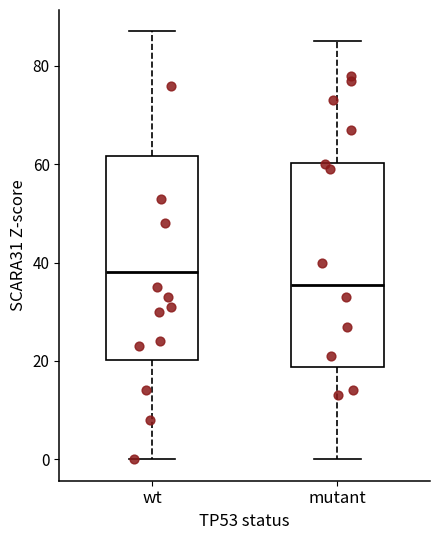

Reading left to right, transcribe this box plot: for each box, give where its median line is, the range the box spans, and where its two whiskers end, as read against the y-axis. The values are not printed on the chart, so give them approximately, as read against the axis.

wt: median 38, box 20 to 62, whiskers 0 to 88
mutant: median 36, box 18 to 60, whiskers 0 to 86